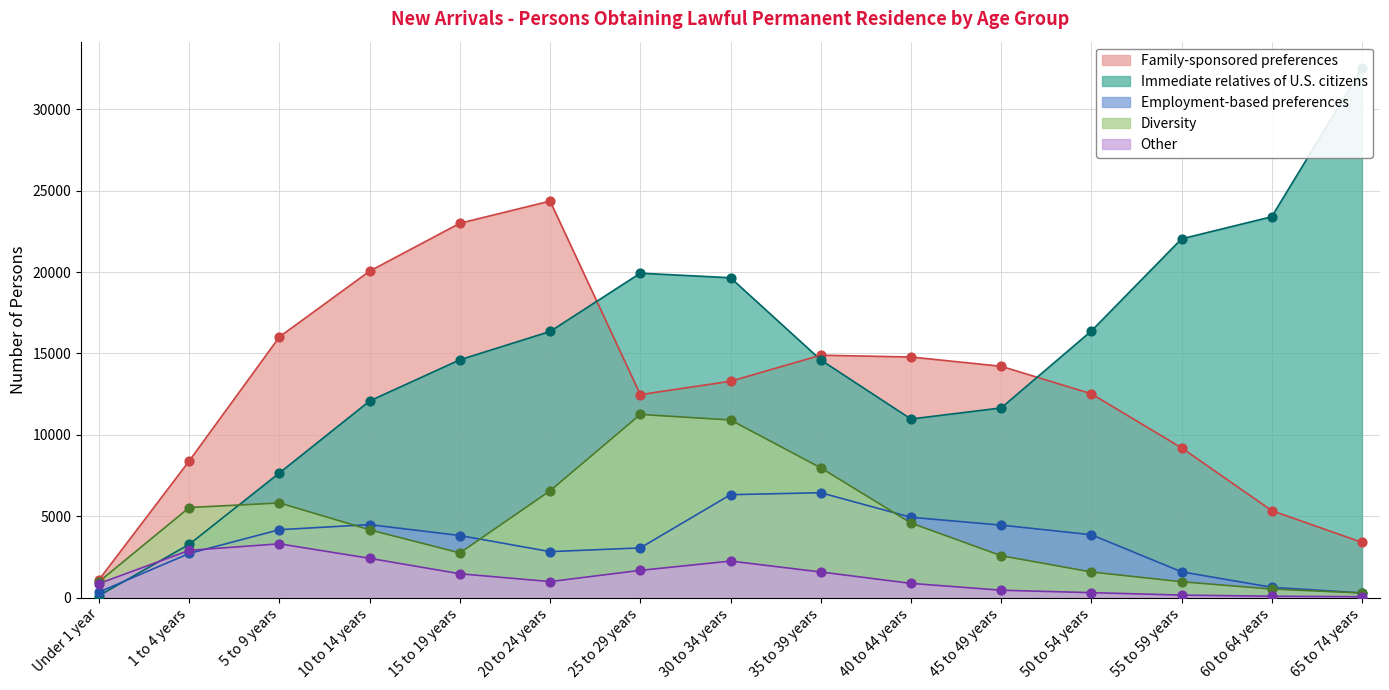

Which series reaches the minimum Y coordinate?

Other